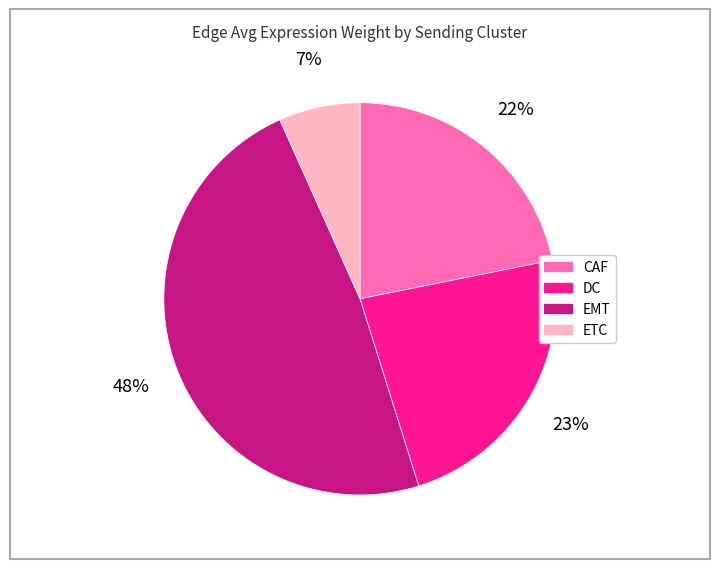

Does any single category account for the majority?

No